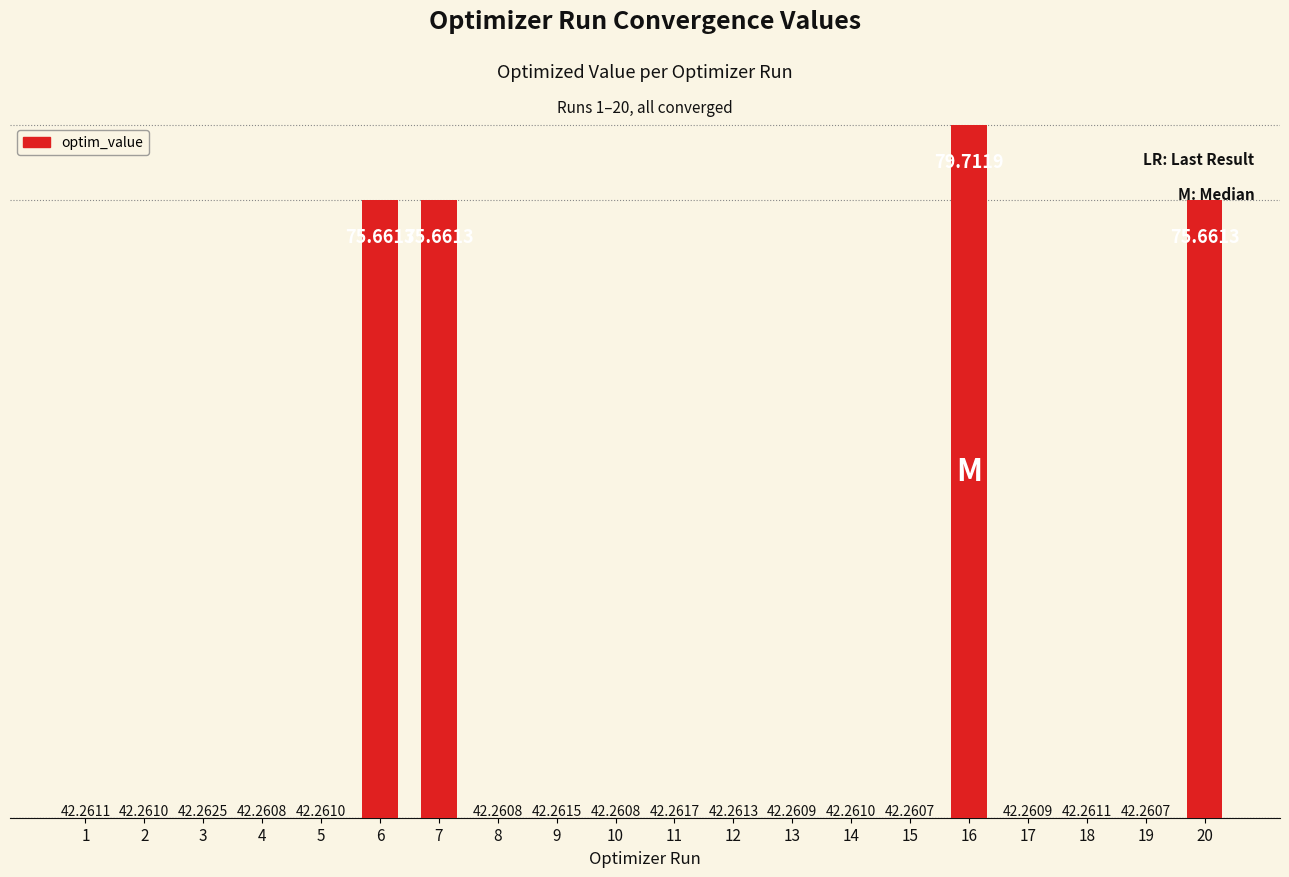

Does the chart contain stacked bars?

No